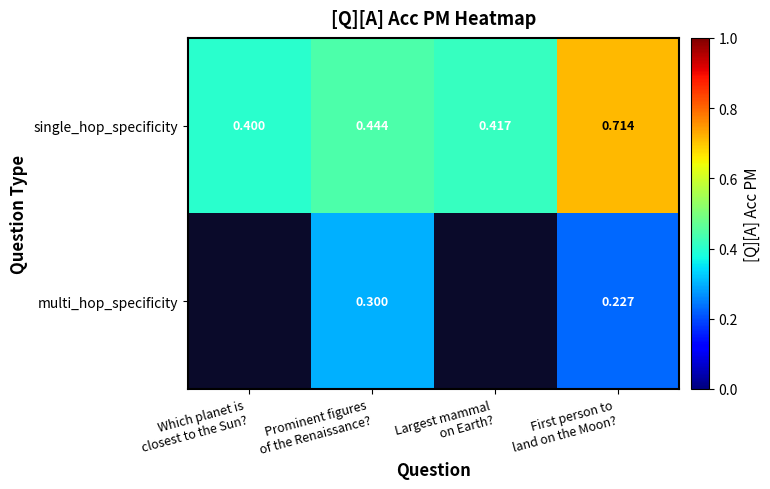

Which label corresponds to the smallest value in the chart?

First person to
land on the Moon?